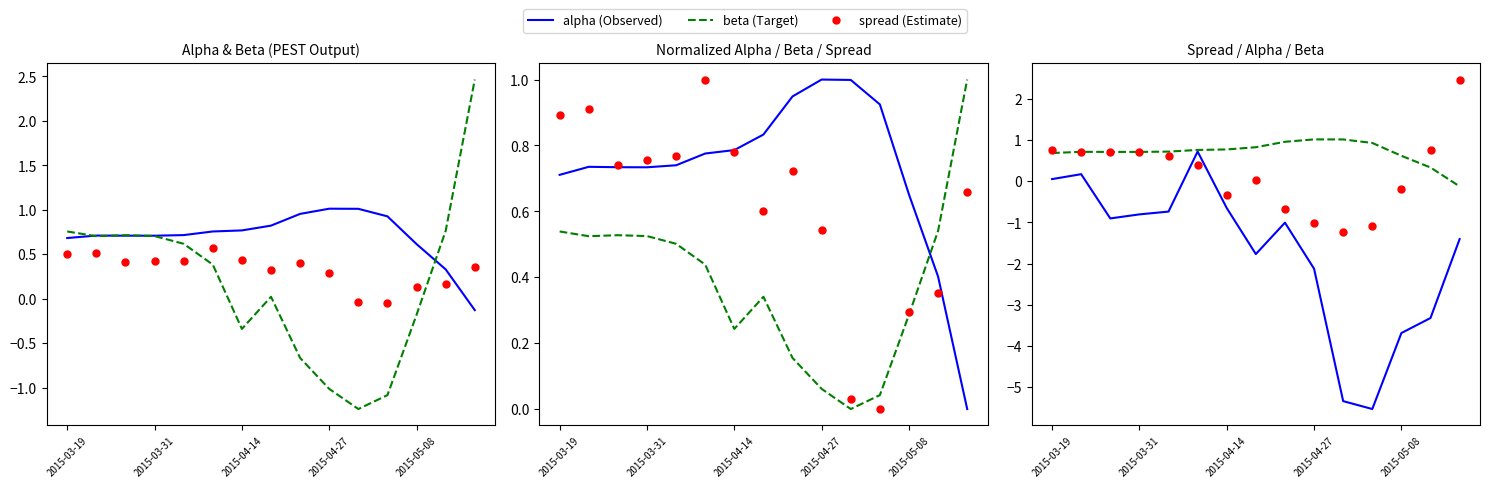

Which series has the widest spread of Y values?

spread